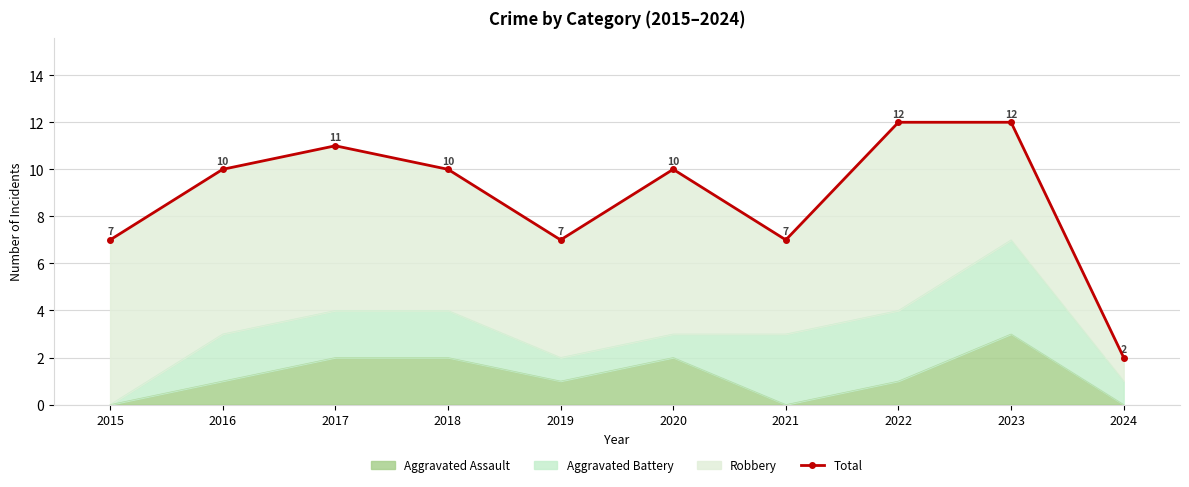

Where is the data nearest to the value 7?

2015